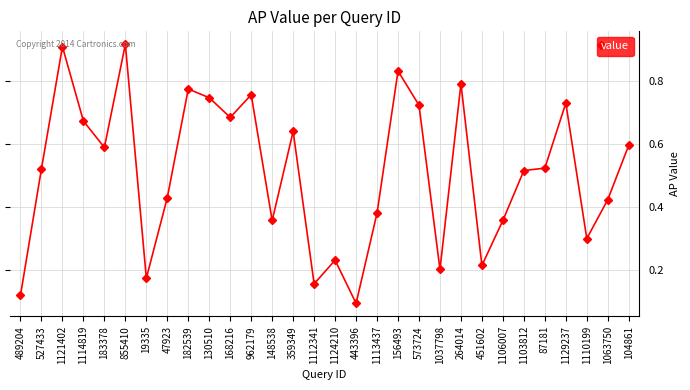

Where is the first local minimum?

183378